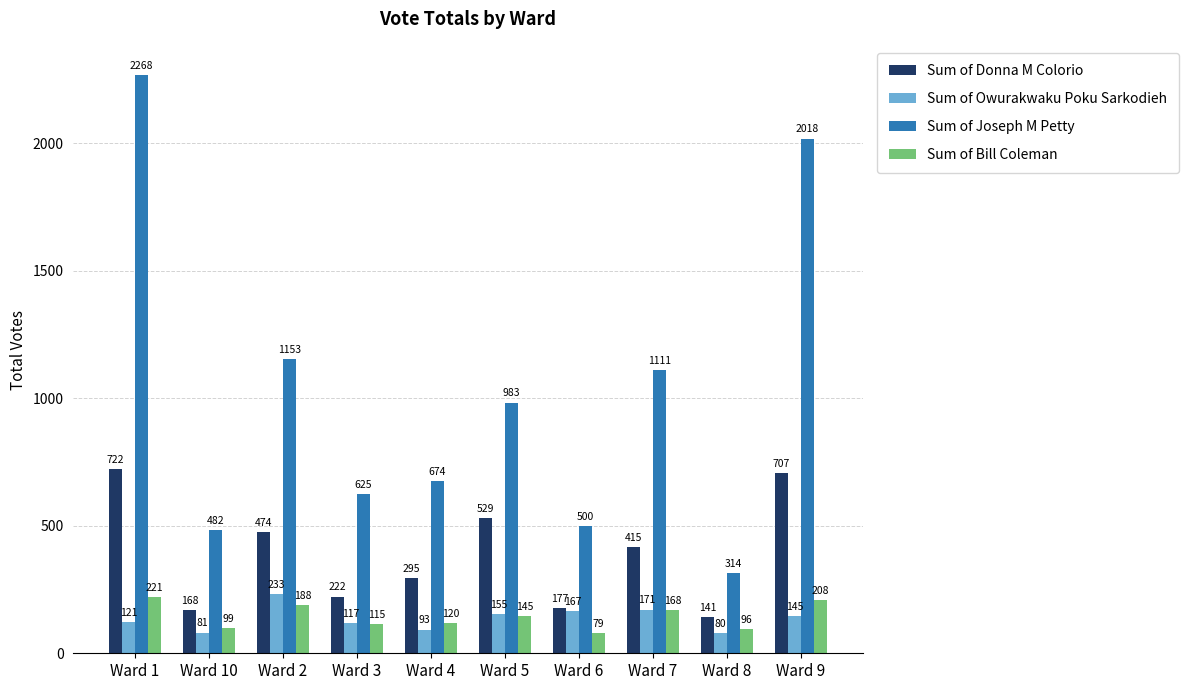

Rank the series by their maximum value, from highest to lowest.

Sum of Joseph M Petty, Sum of Donna M Colorio, Sum of Owurakwaku Poku Sarkodieh, Sum of Bill Coleman